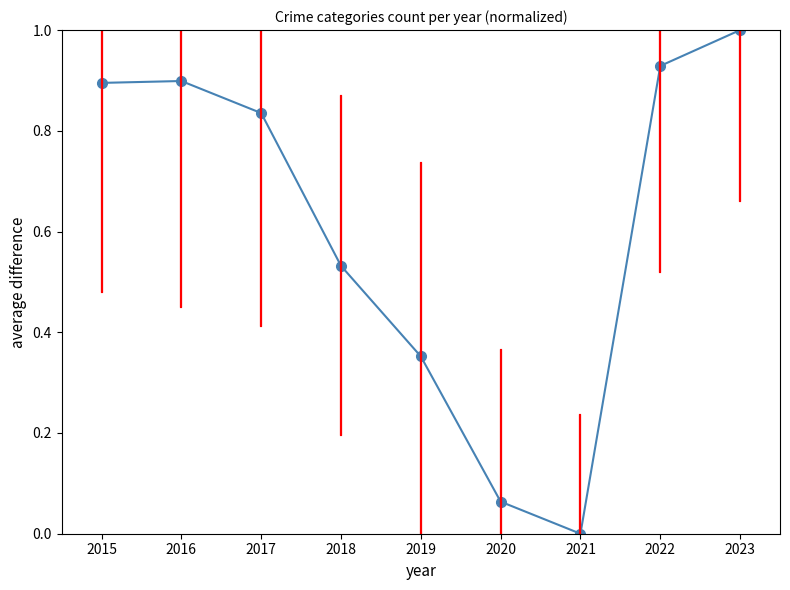

What is the greatest value displayed?

1.0